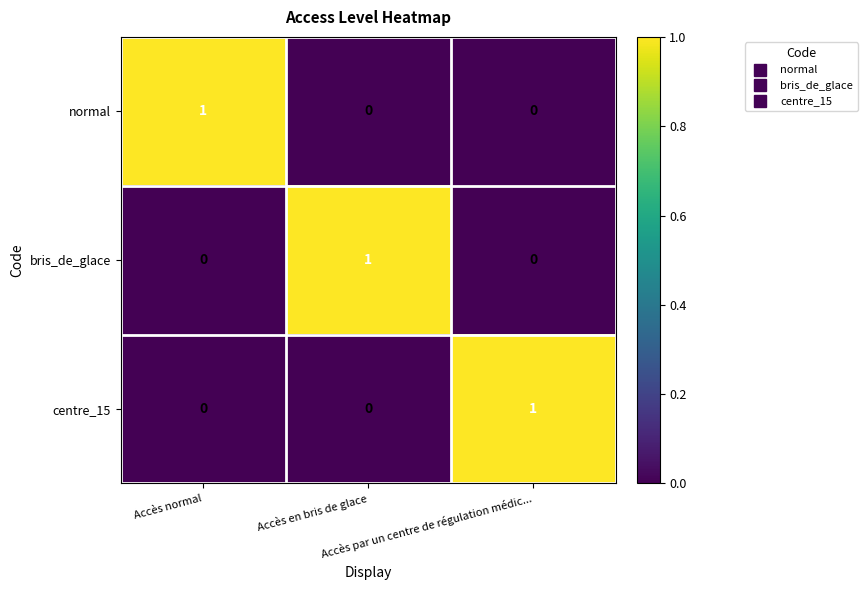

At how many categories does at least one series exceed 0?

3